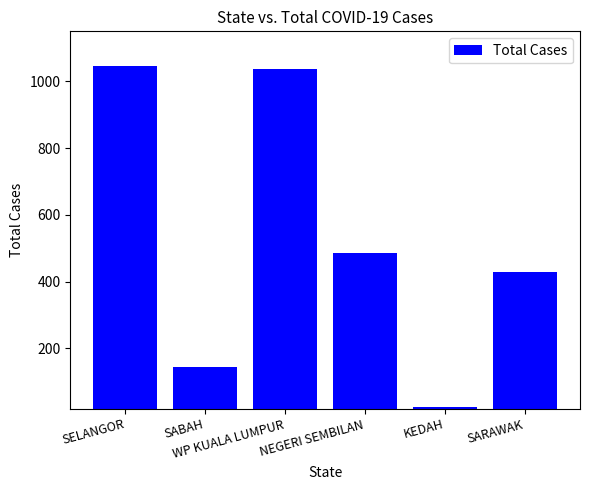

What is the minimum value shown in the chart?

23